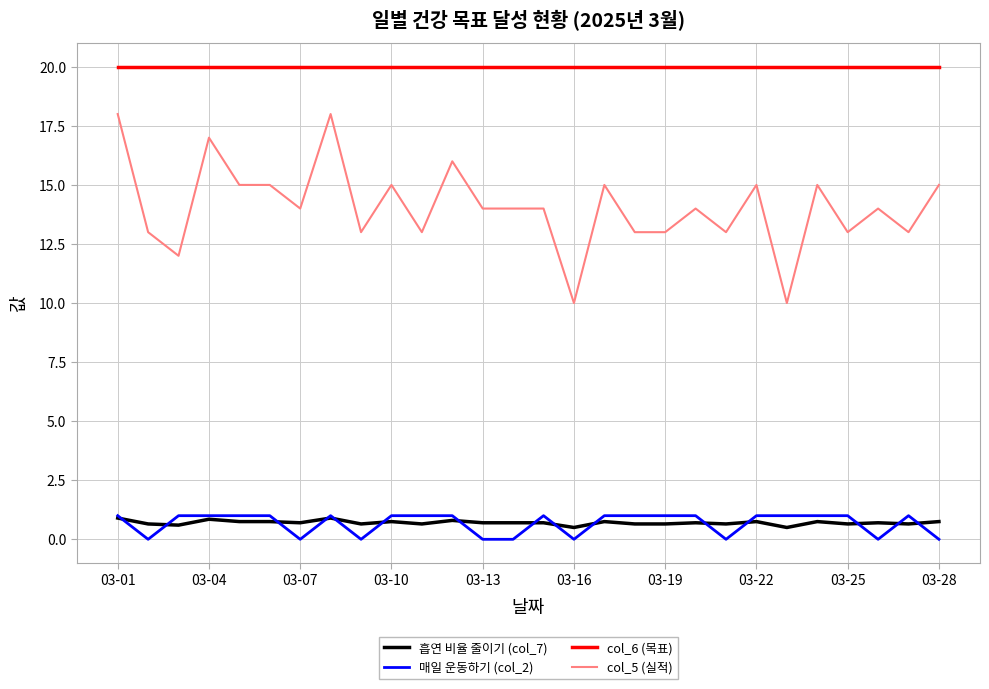

Which series has the widest spread of values?

col_5 (실적)